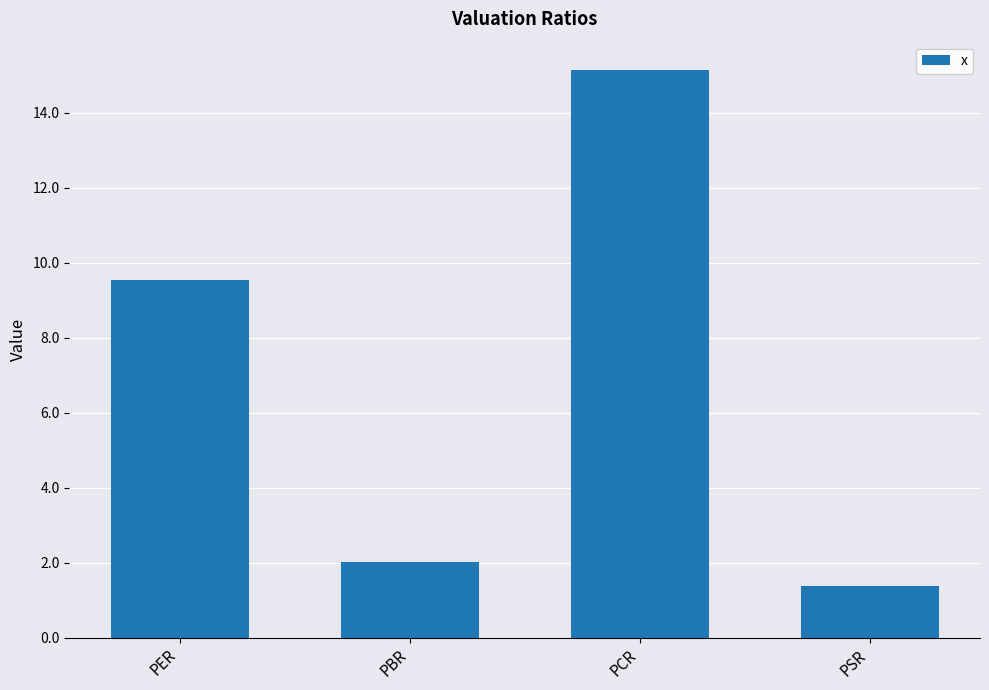

Reading left to right, transcribe all the data shown in this chart.

9.5	2.0	15.1	1.4